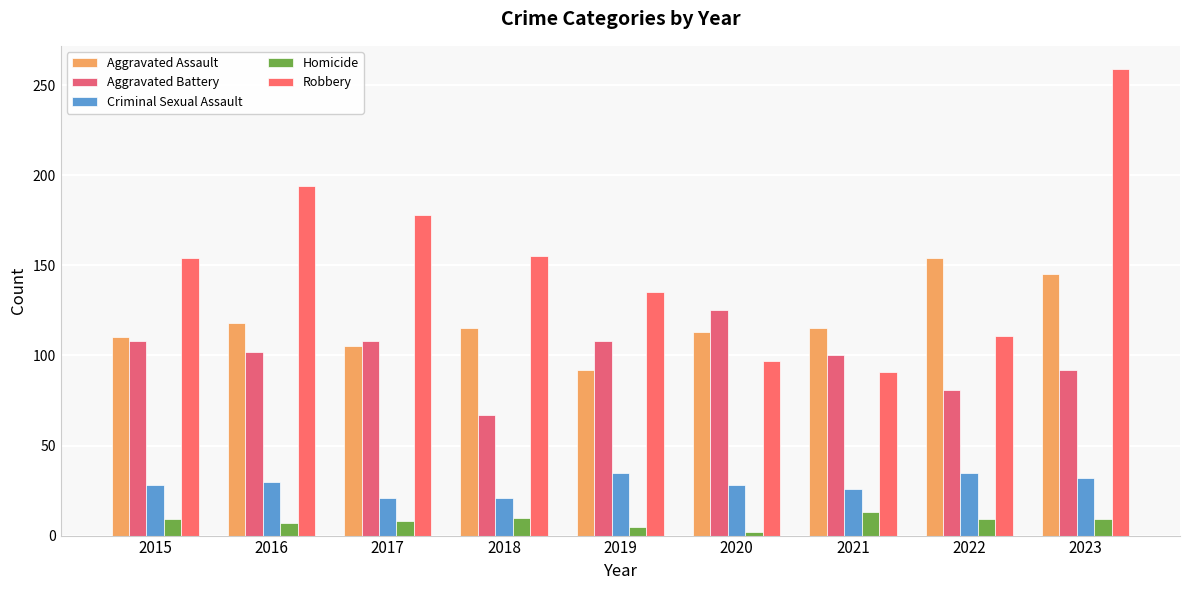

The value of Aggravated Battery at 2022 is 81. True or false?

True